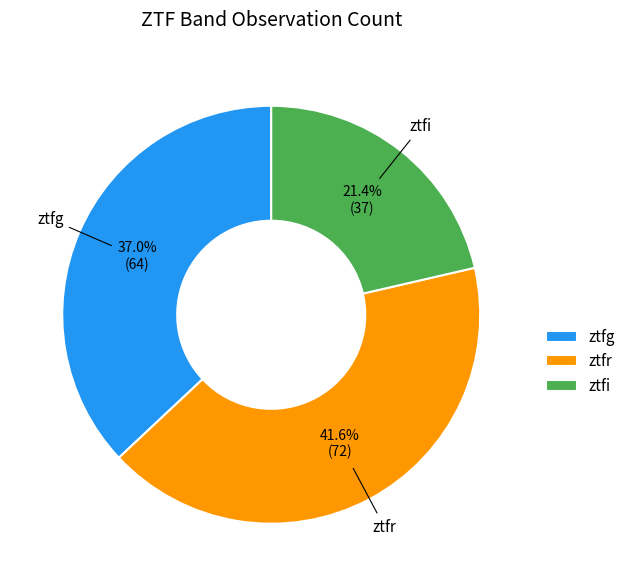

What is the total percentage of ztfi and ztfr?

63.0%